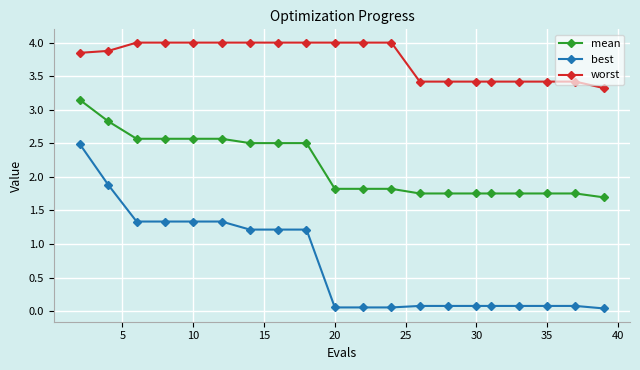

What is the difference between the second highest and second lowest values in the worst series?

0.6